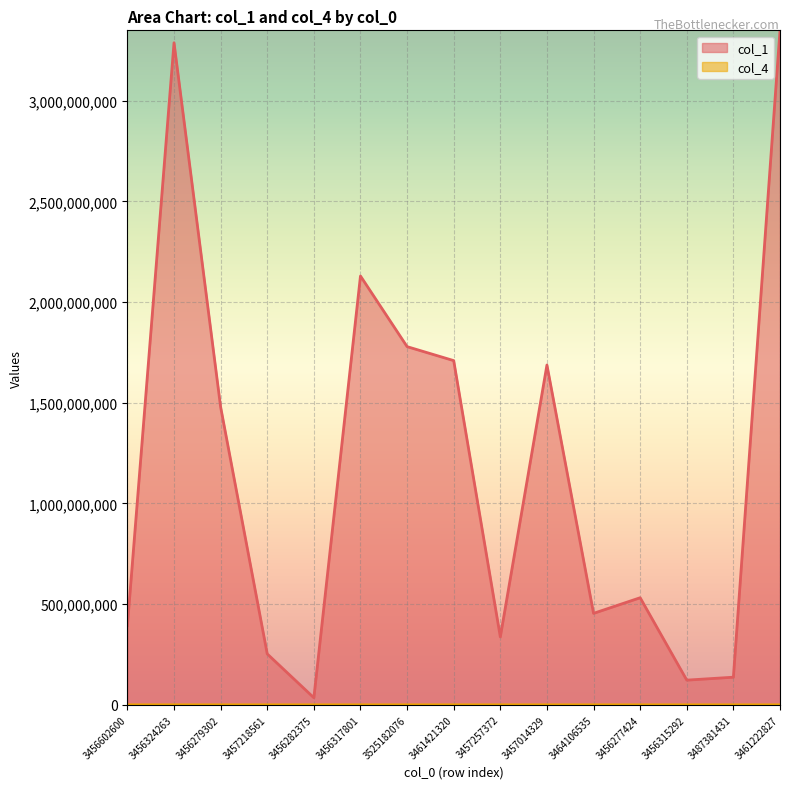

At which label does col_4 reach its peak?

3456602600